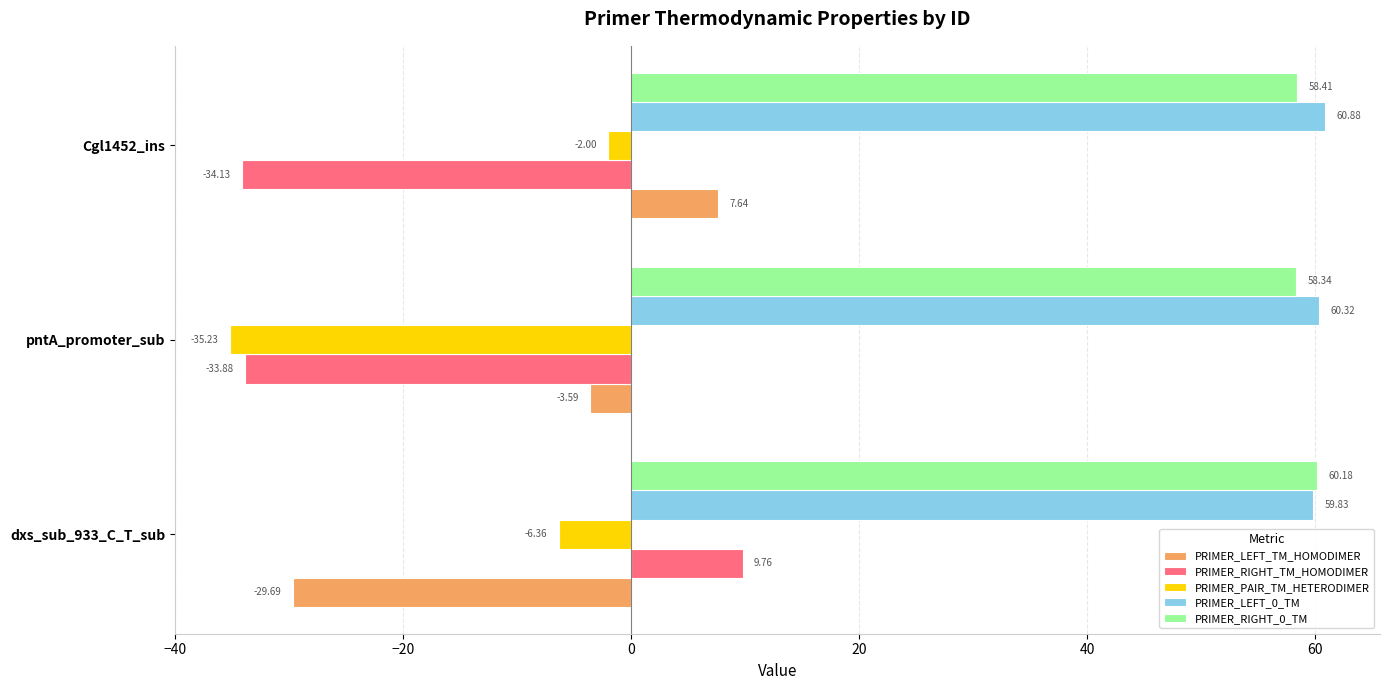

Which series has the largest total across all categories?

PRIMER_LEFT_0_TM